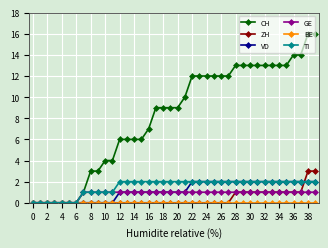

Which series has the widest spread of values?

CH